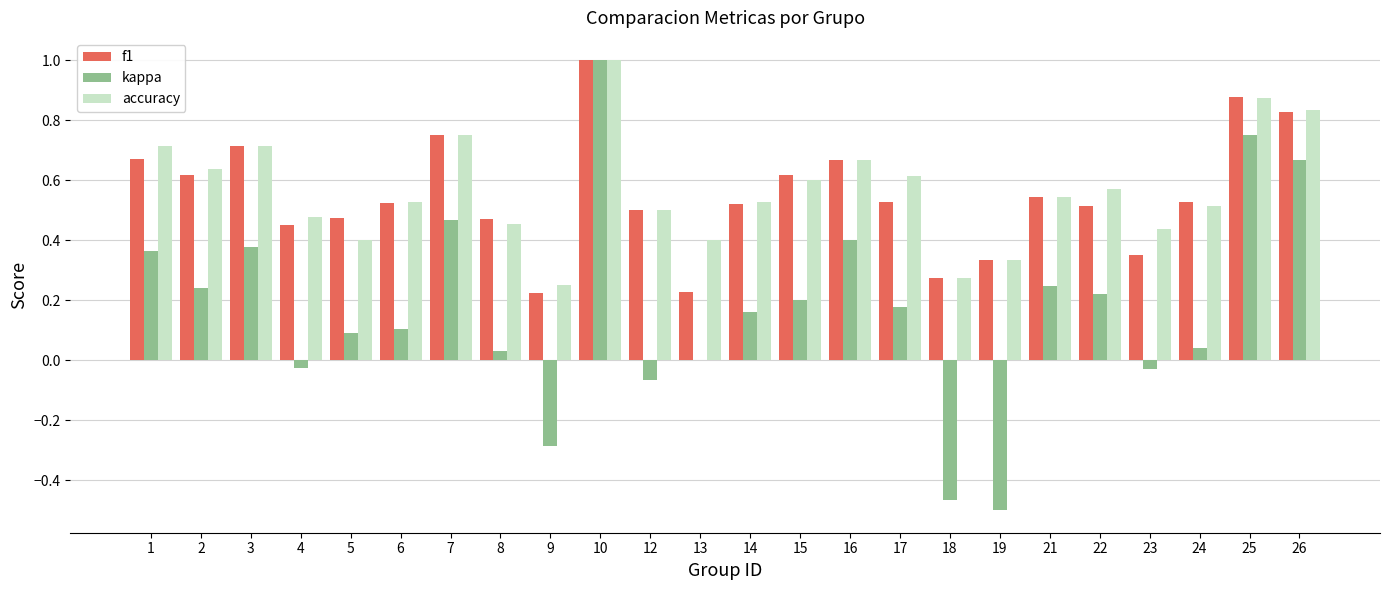

Count the accuracy values in the range 0 to 1.

24